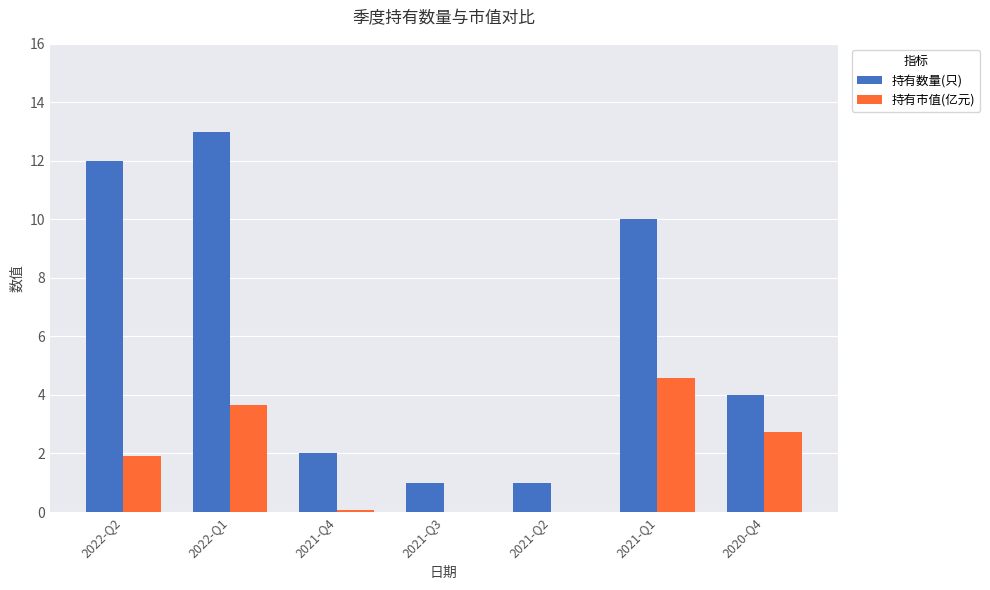

What is the sum of all 持有数量(只) values?

43.0